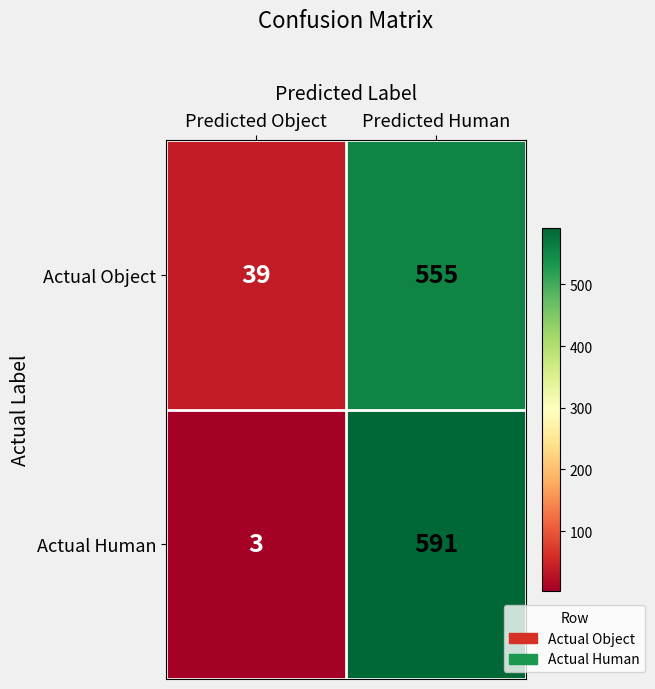

At which category is the sum across all series the highest?

Predicted Human